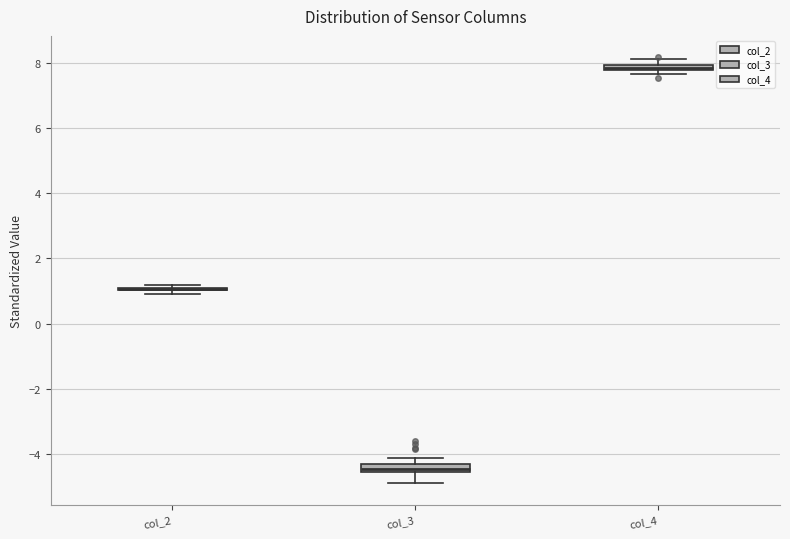

Where does the lower whisker of the box for col_3 end on the y-axis? The values are not printed on the chart, so give them approximately, as read against the axis.

-4.8